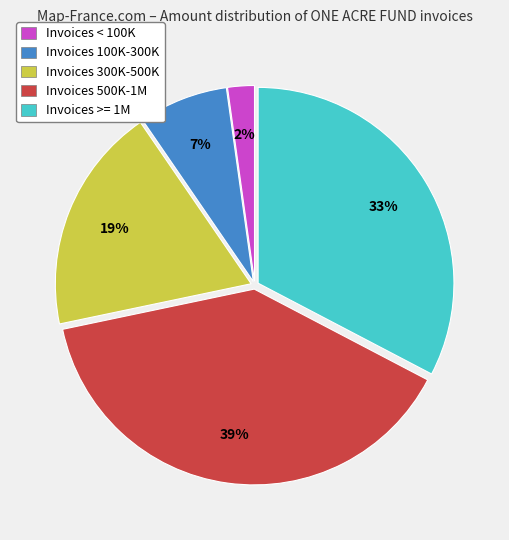

Do Invoices >= 1M and Invoices 100K-300K together represent more than half of the pie?

No